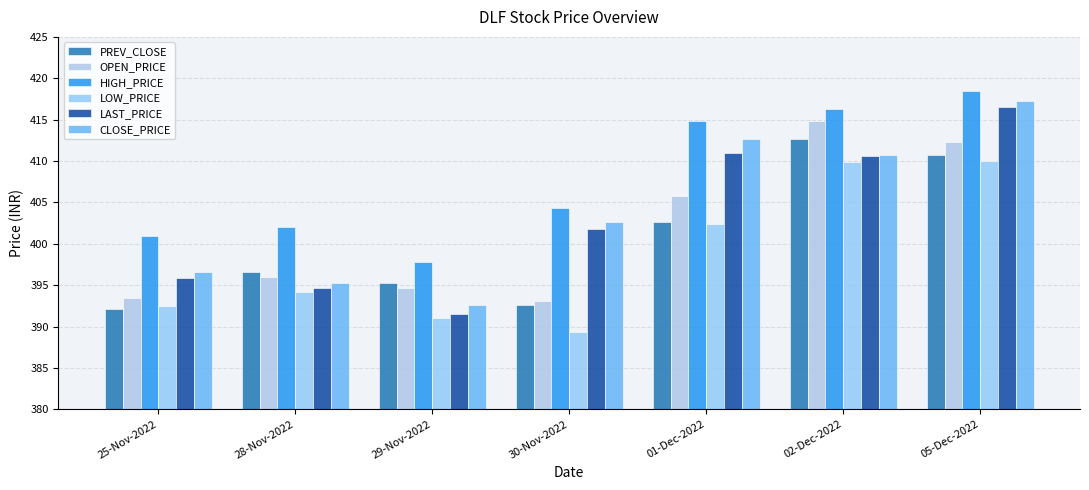

Reading left to right, transcribe all the data shown in this chart.

PREV_CLOSE: 392.1	396.6	395.2	392.6	402.6	412.7	410.8
OPEN_PRICE: 393.5	396.0	394.6	393.1	405.8	414.8	412.3
HIGH_PRICE: 400.9	402.0	397.9	404.3	414.8	416.2	418.5
LOW_PRICE: 392.4	394.2	391.0	389.4	402.4	409.9	410.0
LAST_PRICE: 395.9	394.6	391.5	401.8	411.0	410.6	416.5
CLOSE_PRICE: 396.6	395.2	392.6	402.6	412.7	410.8	417.2